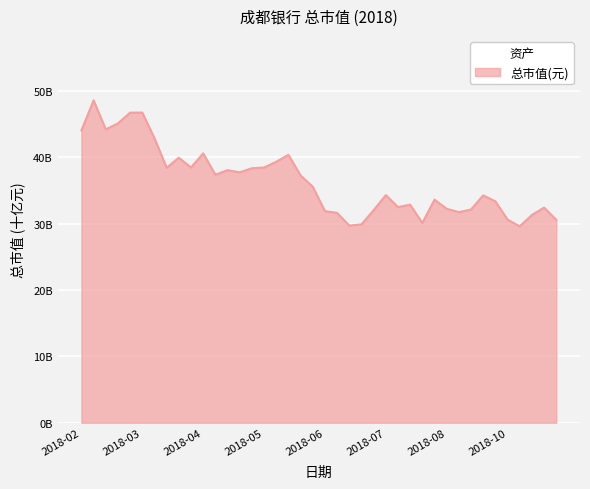

Which label corresponds to the smallest value in the chart?

2018-10-19